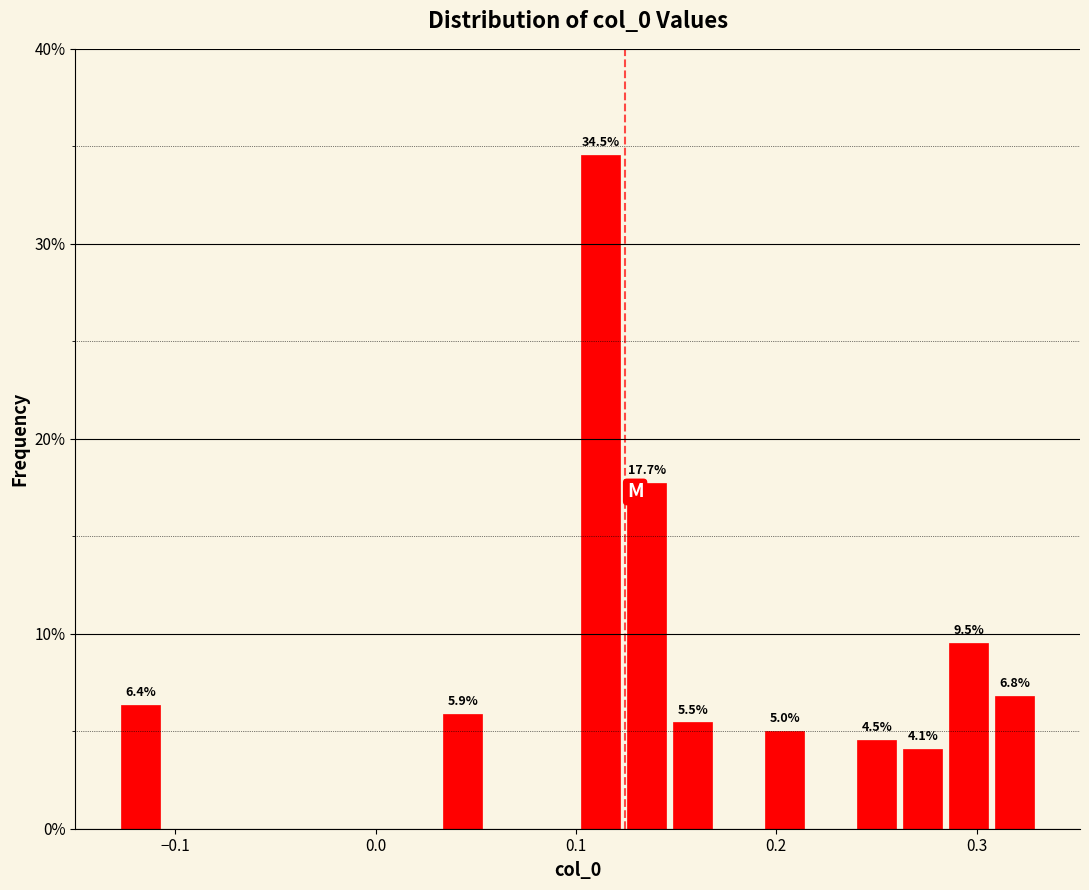

Around what value on the x-axis is the tallest bar? Give the approximate position of its centre, as read against the axis.

0.11